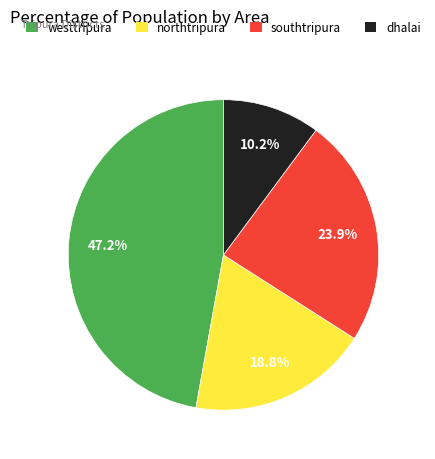

What percentage is NOT represented by dhalai?

89.8%